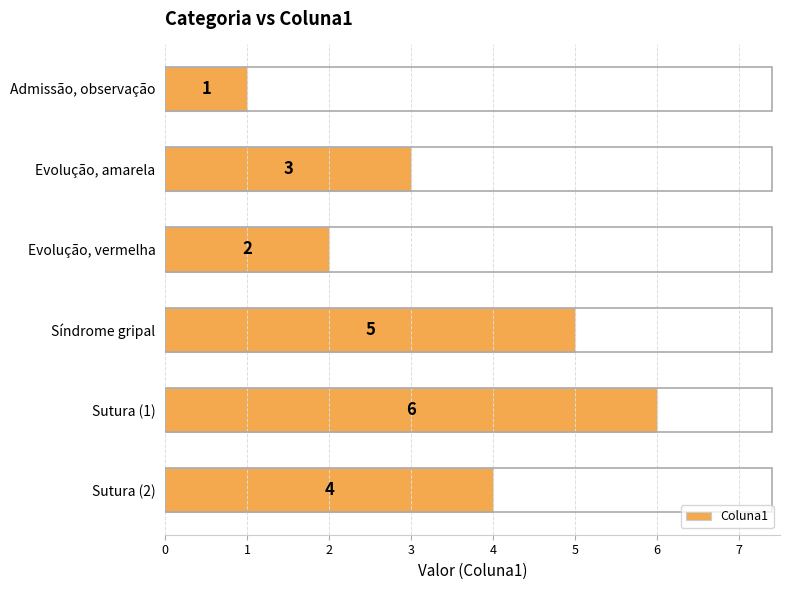

Which has a higher value, Evolução, amarela or Síndrome gripal?

Síndrome gripal